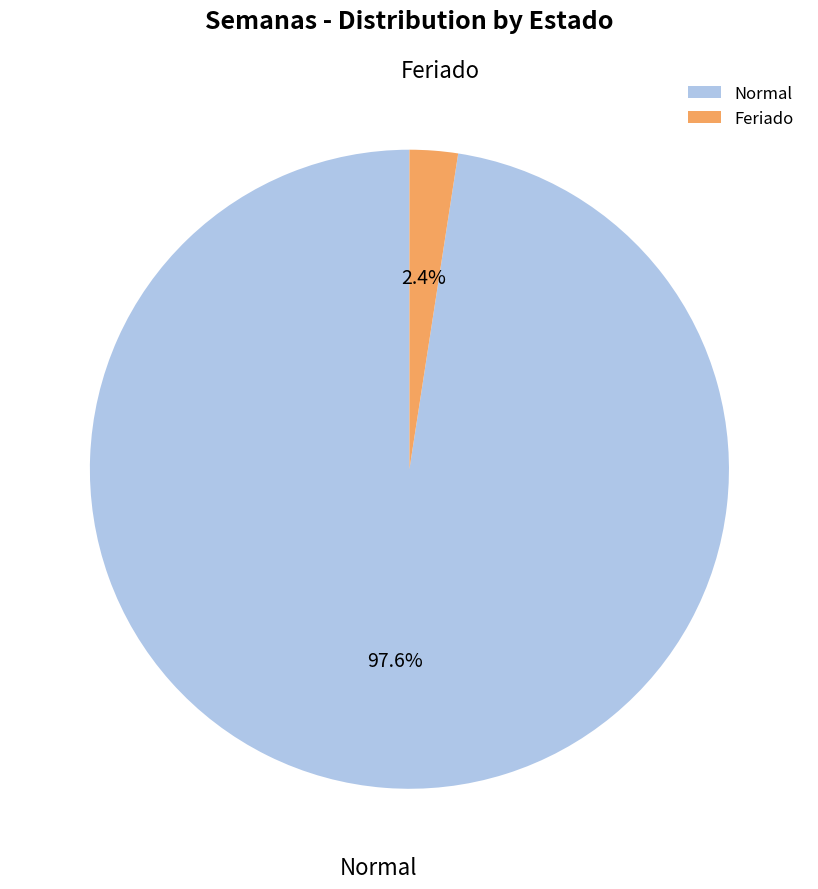

Which has a higher value, Normal or Feriado?

Normal